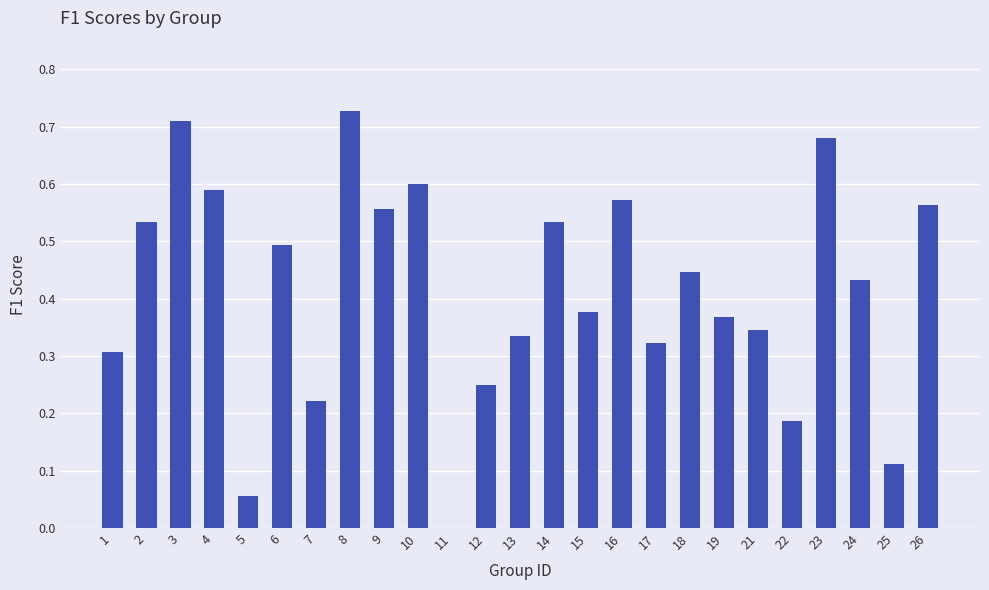

The value at 21 is 0.3. True or false?

True